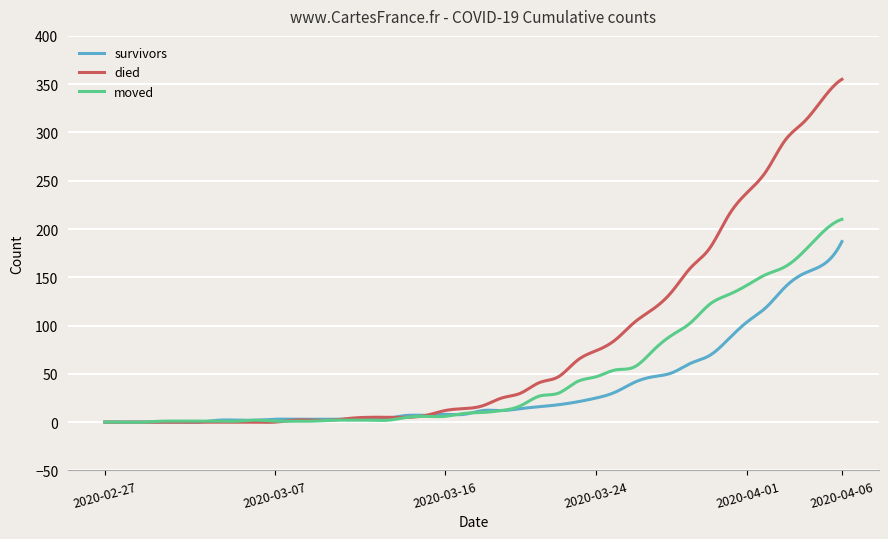

List the series in order of their peak value, highest first.

died, moved, survivors